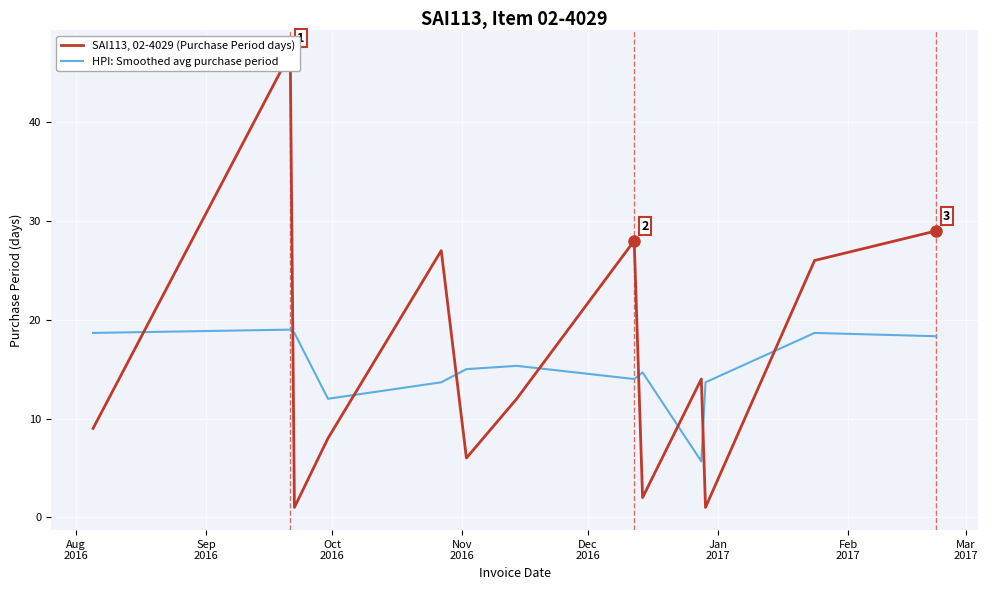

What is the highest value of the HPI: Smoothed avg purchase period series?

19.0